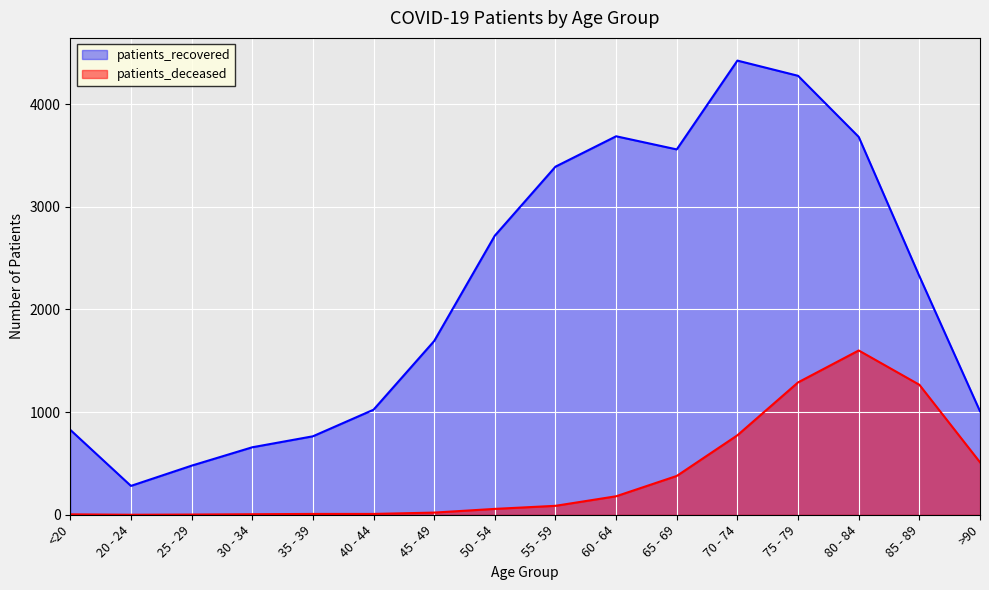

At which label is patients_recovered closest to 2352?

85 - 89